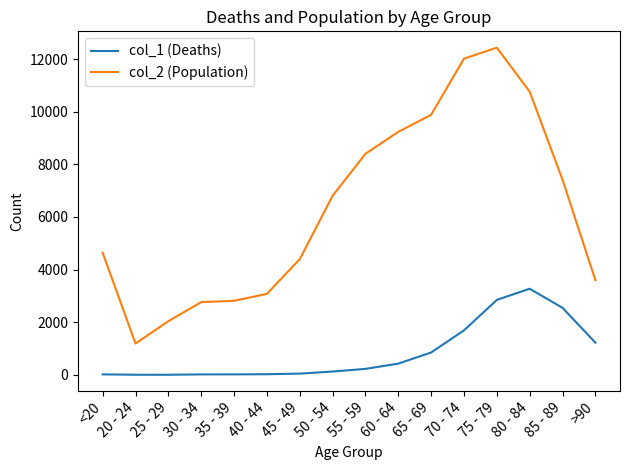

What is the average value of the col_1 (Deaths) series?

834